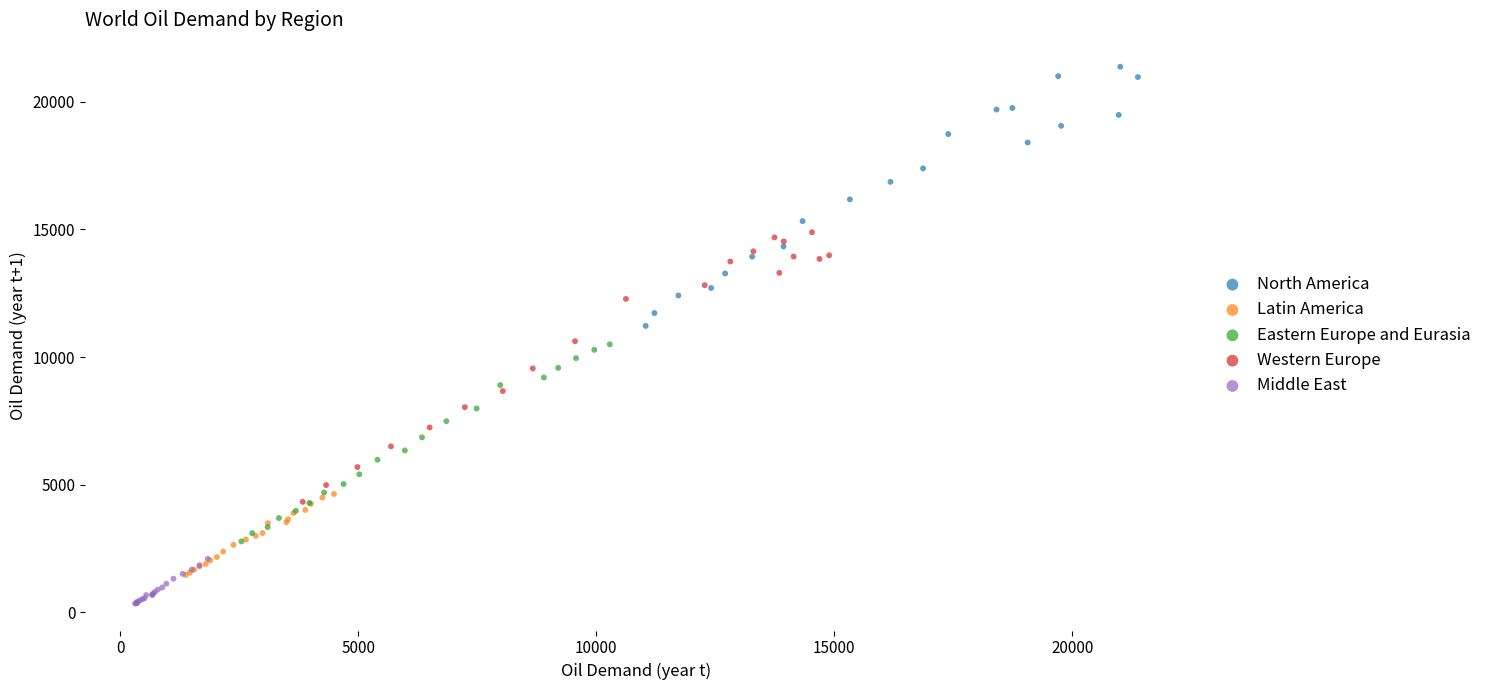

Which series contains the lowest Y value?

Middle East